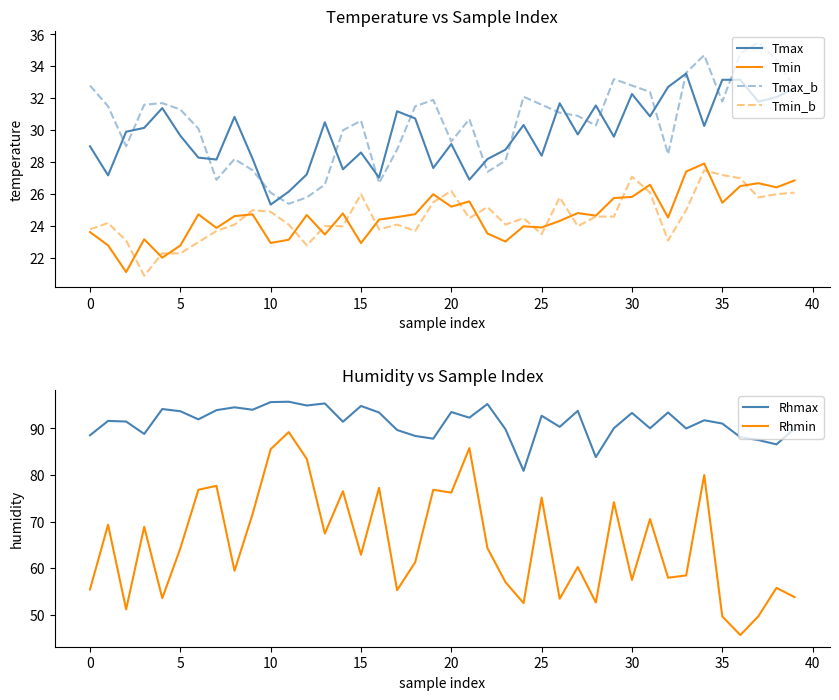

Does the chart display data point markers on the line(s)?

No